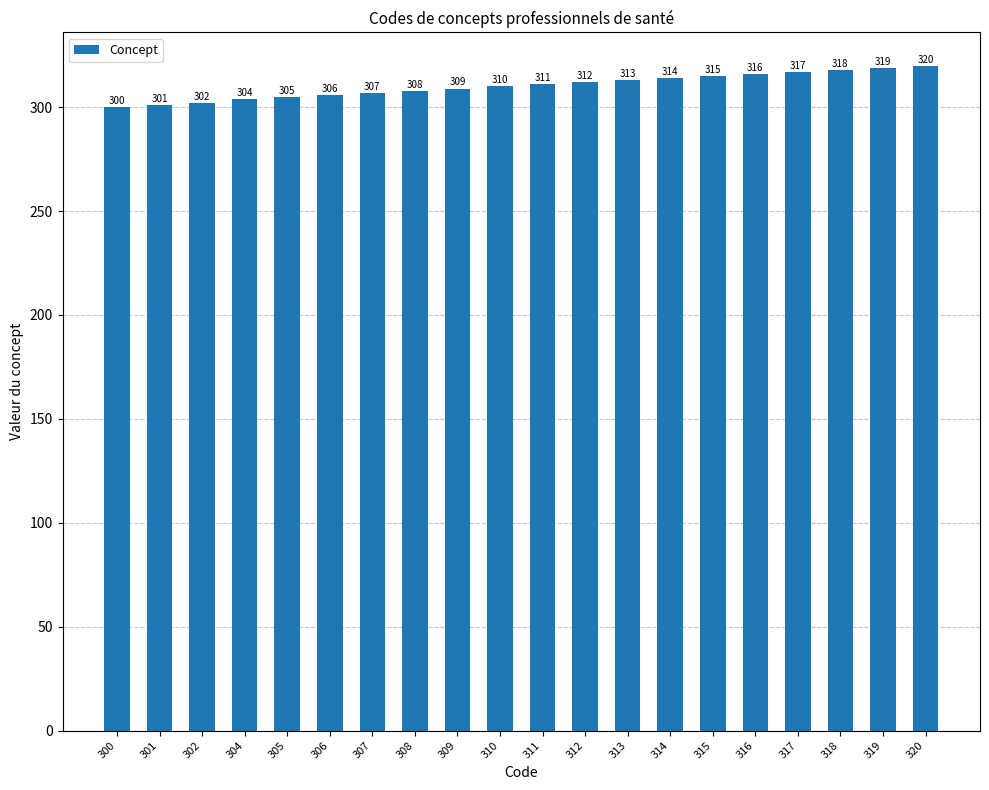

At which category does the chart reach its peak across all series?

320